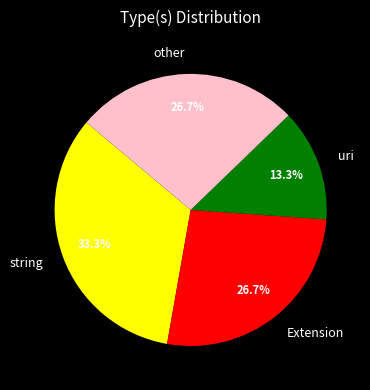

How many slices are in this pie chart?

4